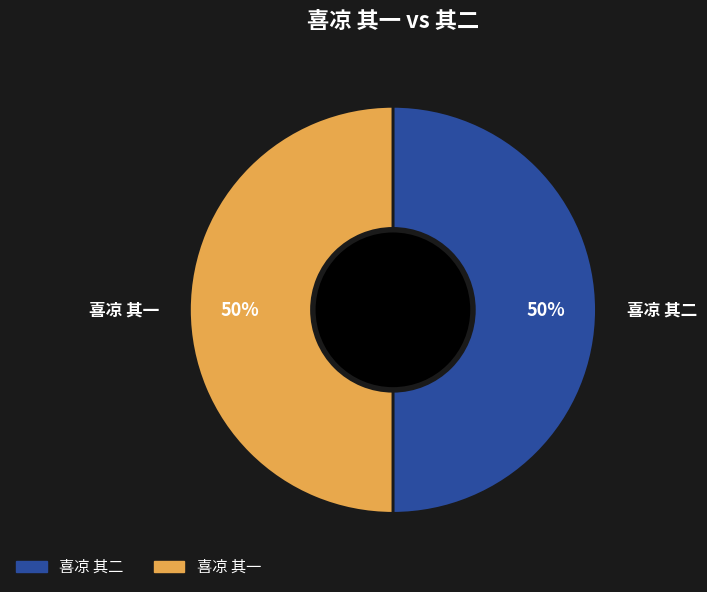

To the nearest percent, what is the combined percentage of 喜凉 其一 and 喜凉 其二?

100%